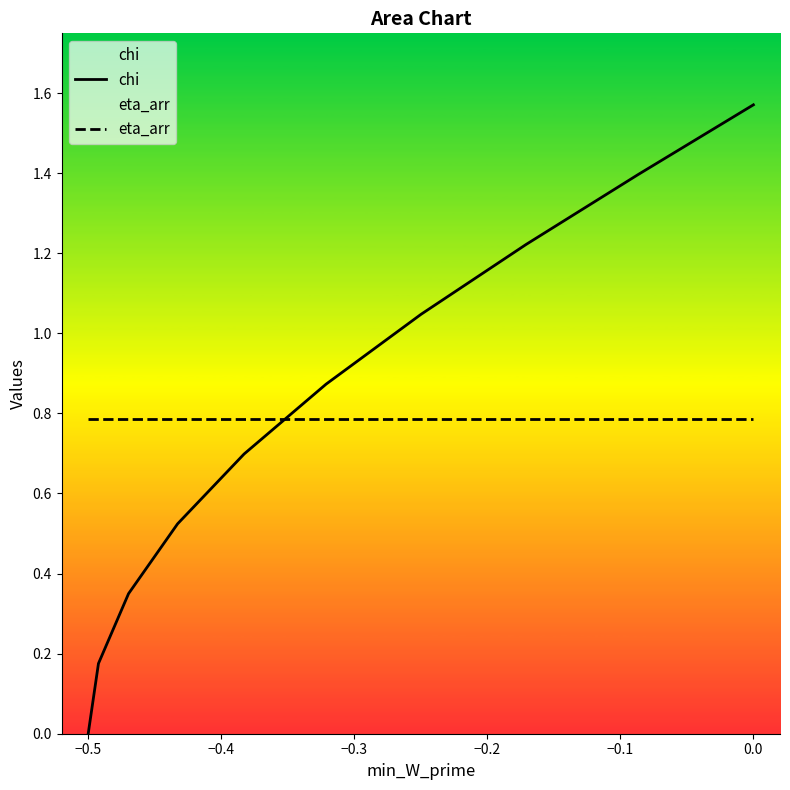

The eta_arr series shows 0.8 at 0.0. True or false?

True